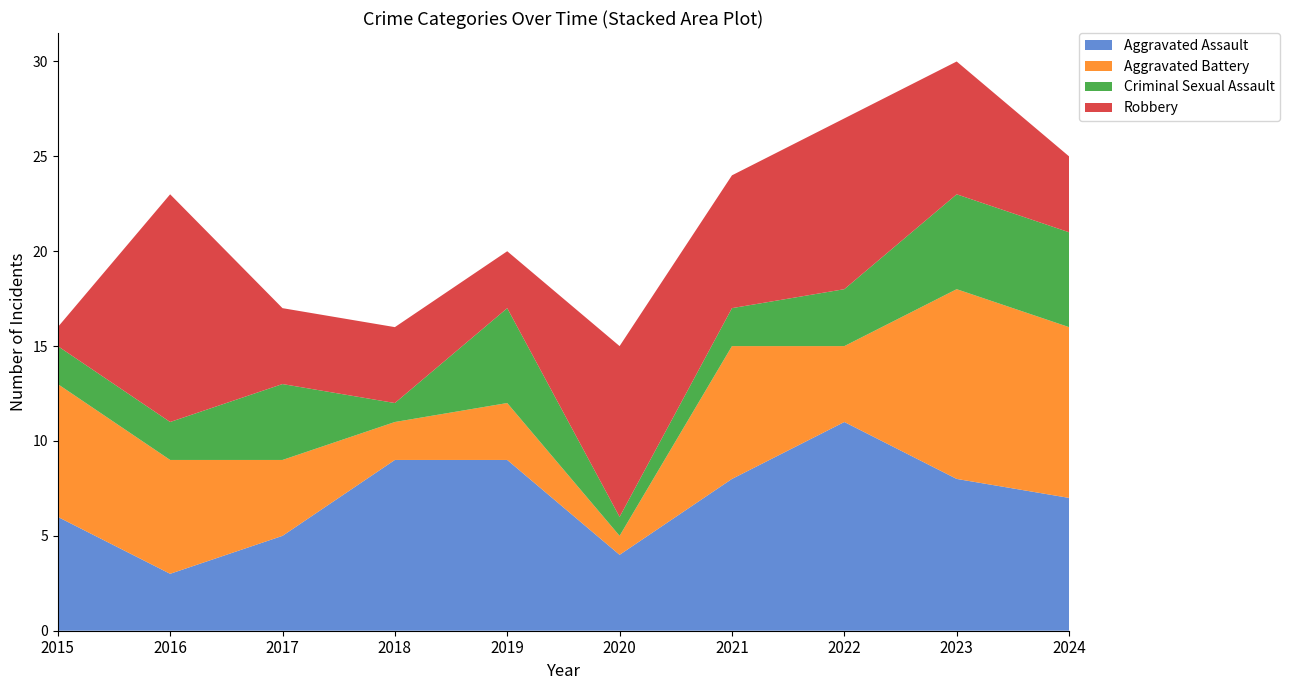

Reading left to right, extract all data points from this chart.

Aggravated Assault: 6	3	5	9	9	4	8	11	8	7
Aggravated Battery: 7	6	4	2	3	1	7	4	10	9
Criminal Sexual Assault: 2	2	4	1	5	1	2	3	5	5
Robbery: 1	12	4	4	3	9	7	9	7	4